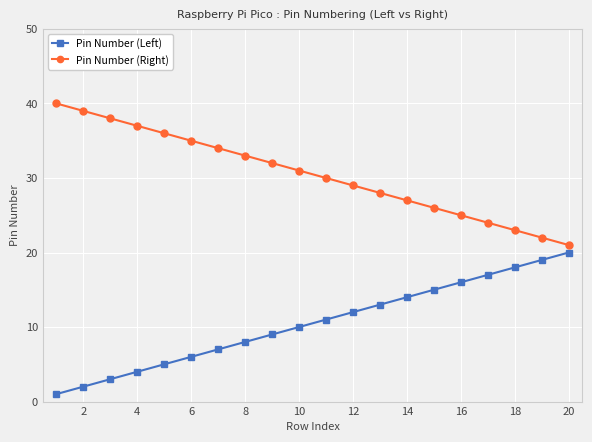

List the series in order of their peak value, highest first.

Pin Number (Right), Pin Number (Left)